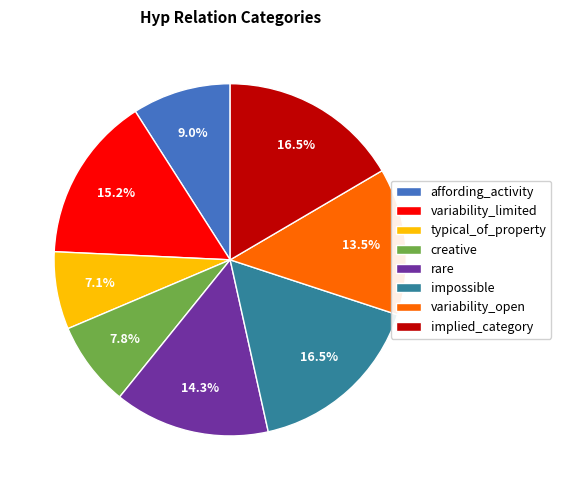

Combined, do impossible and implied_category account for over 50%?

No